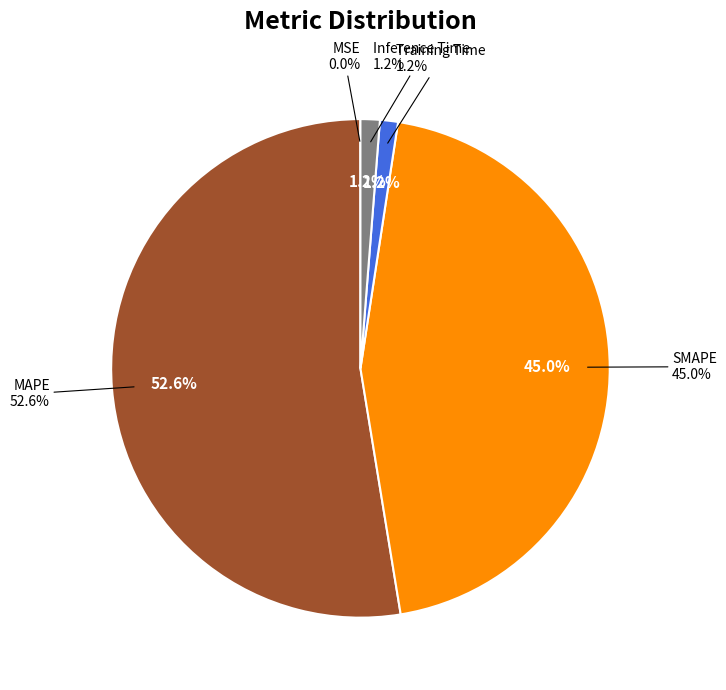

To the nearest percent, what is the combined percentage of Training Time and Inference Time?

2%